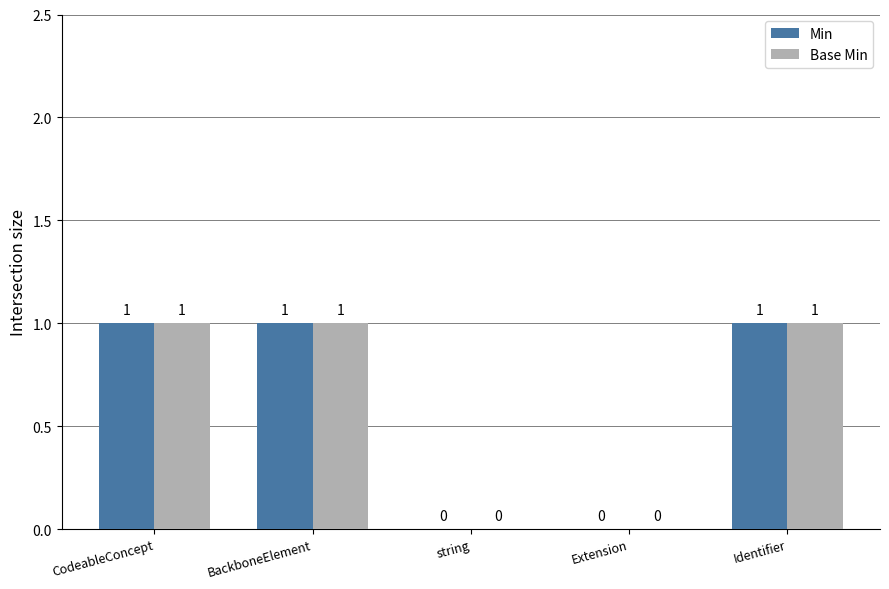

The Base Min series shows 0 at CodeableConcept. True or false?

False